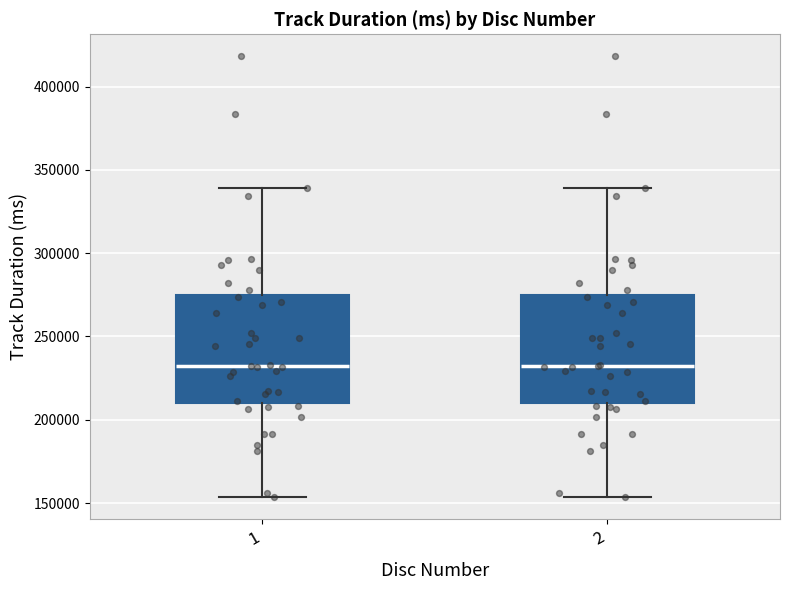

Where does the median line of the box at x = 1 sit on the y-axis? The values are not printed on the chart, so give them approximately, as read against the axis.

235000